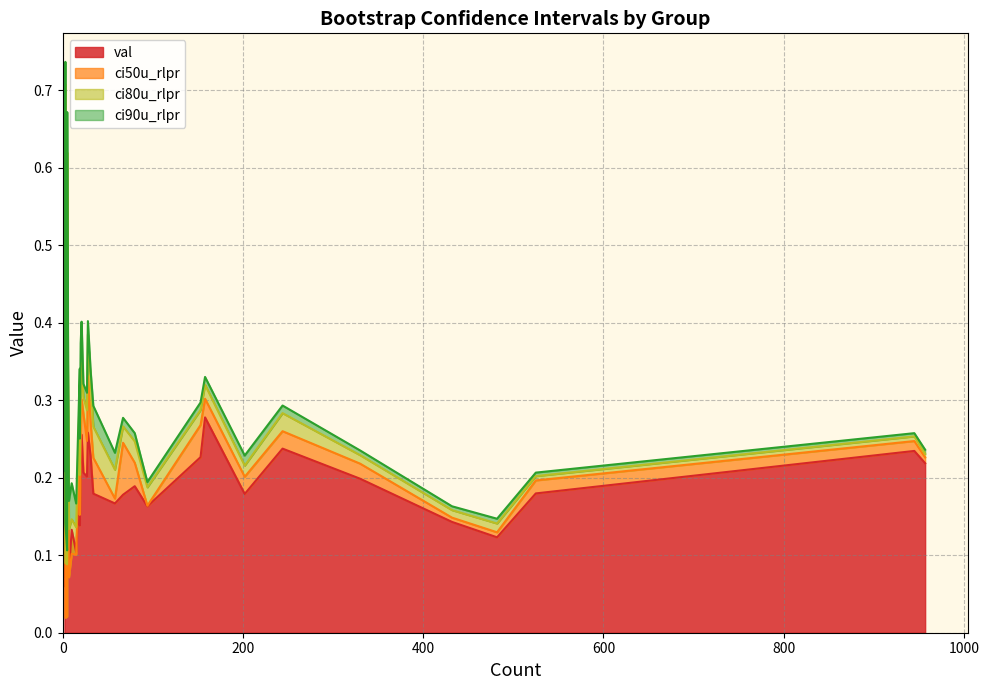

Does the chart display data point markers on the line(s)?

No